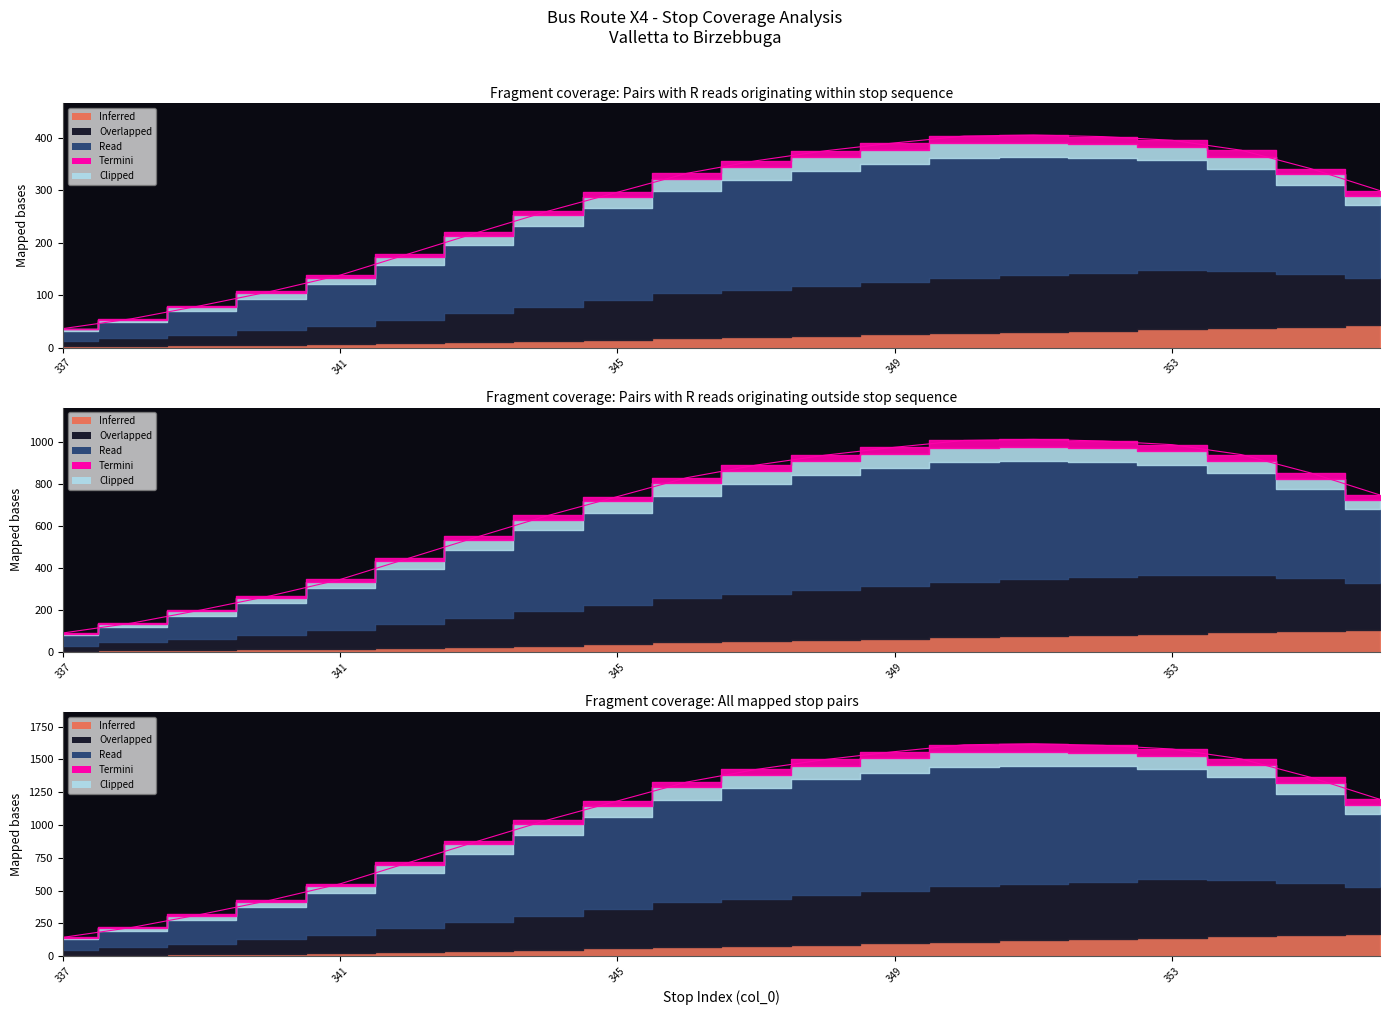

What is the smallest value displayed?

36.0